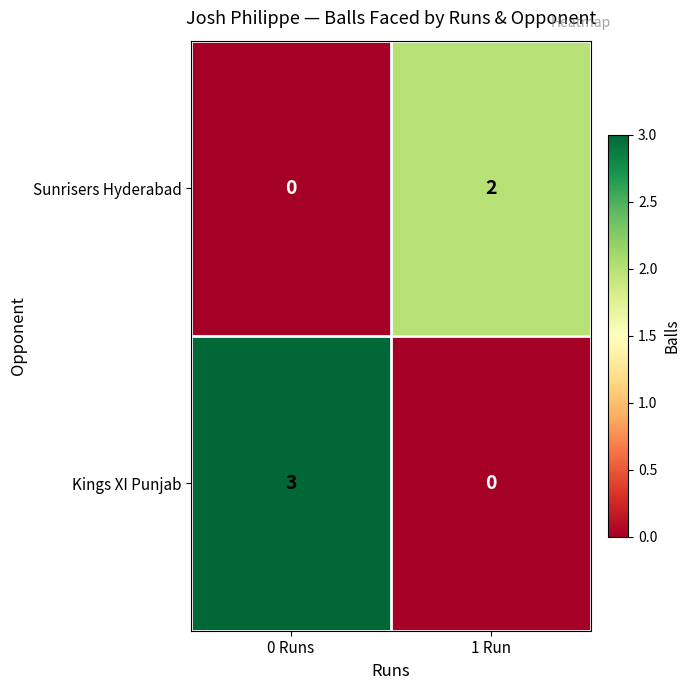

Which category has the highest value across all series?

0 Runs